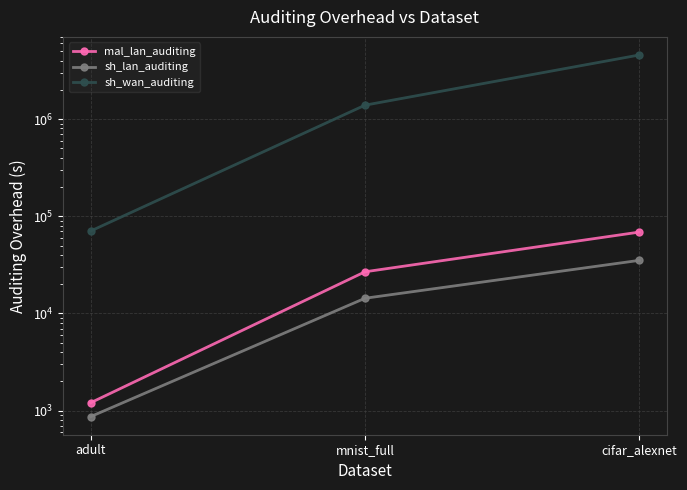

What value does the sh_lan_auditing series have at cifar_alexnet?

35207.2